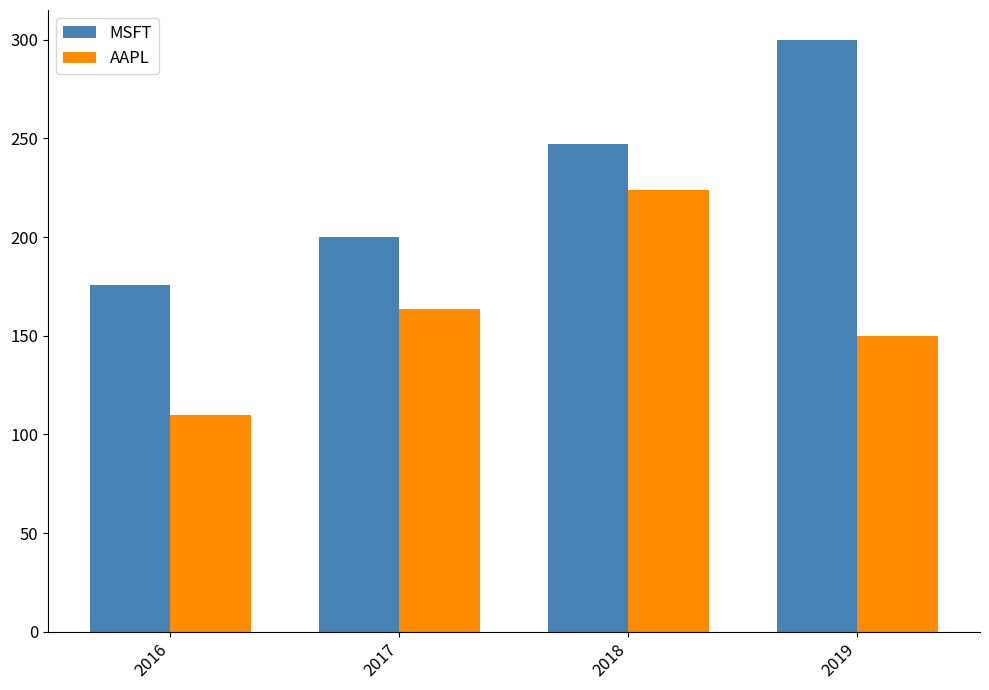

How many values in the AAPL series exceed 163?

2